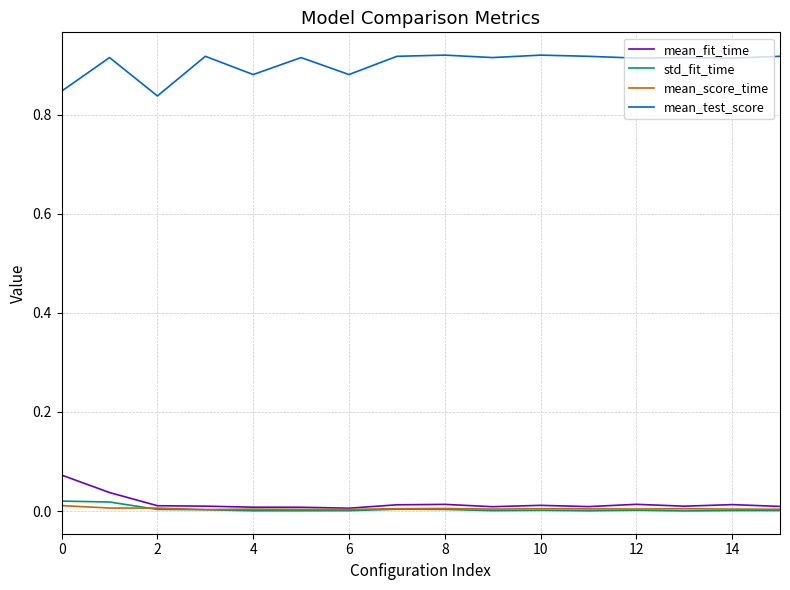

True or false: mean_fit_time and mean_test_score cross at least once.

False